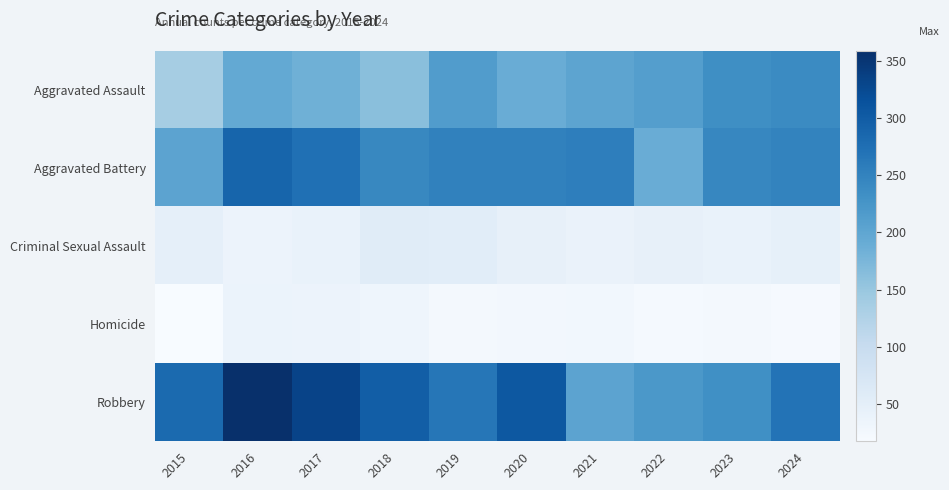

What is the total value across all series at 2016?

919